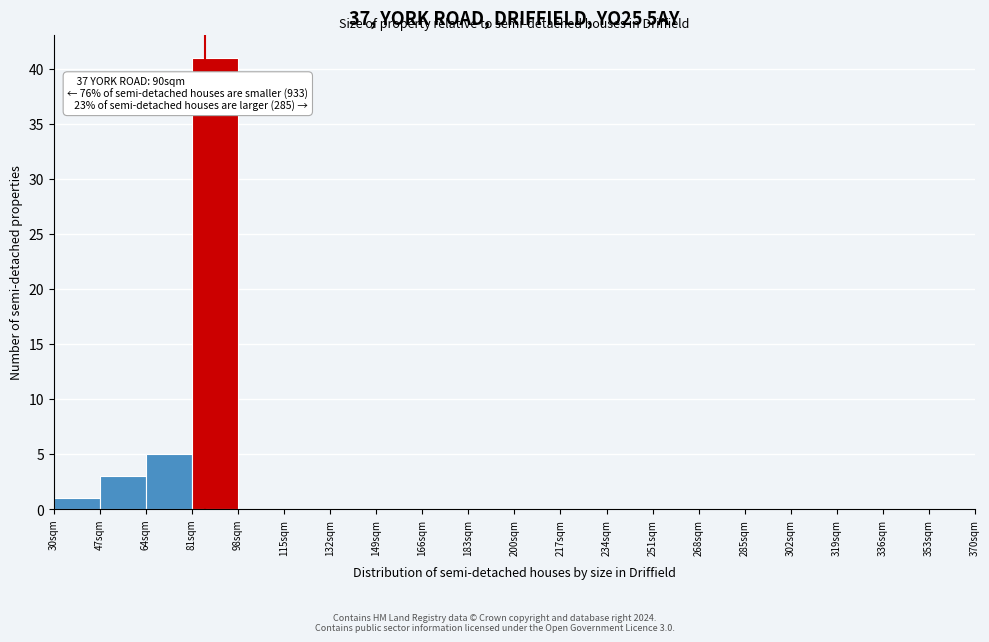

Which range on the x-axis has the tallest bar?

81 to 98